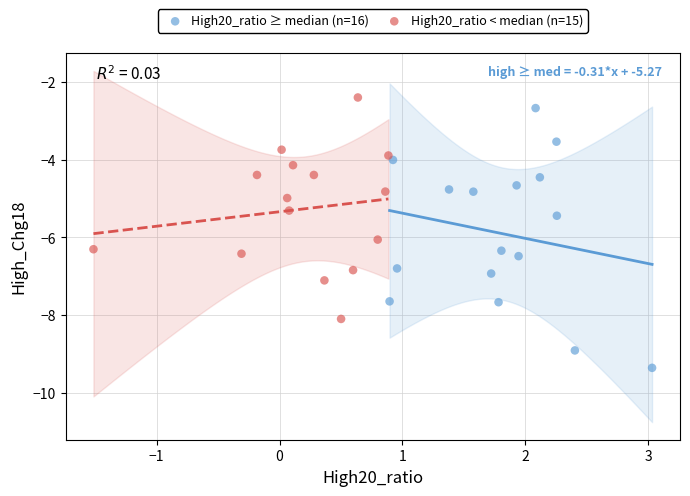

Which series contains the lowest Y value?

High20_ratio ≥ median (n=16)